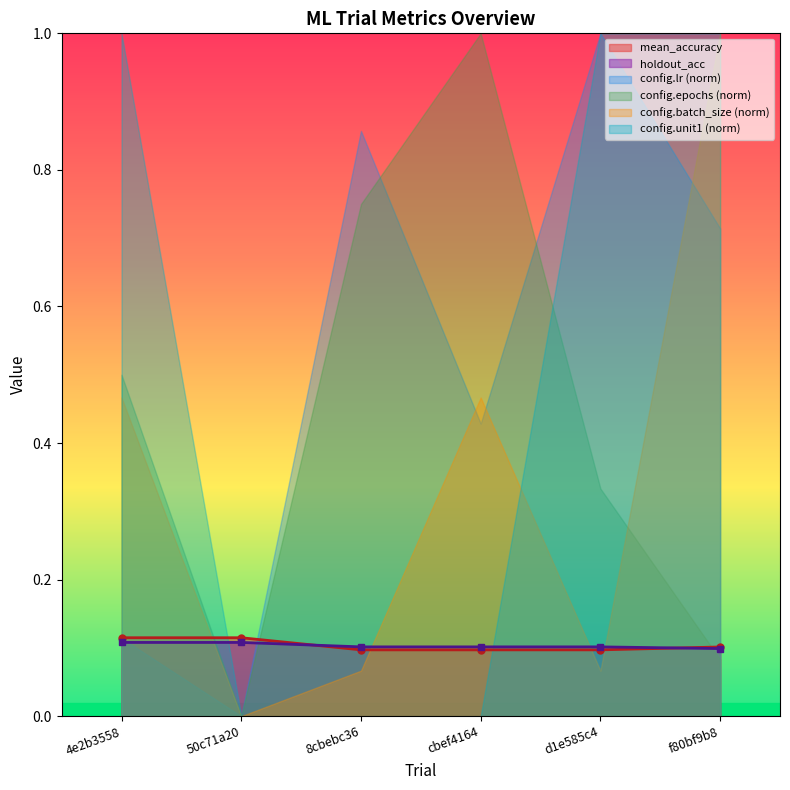

How many holdout_acc values are between 0 and 1?

6